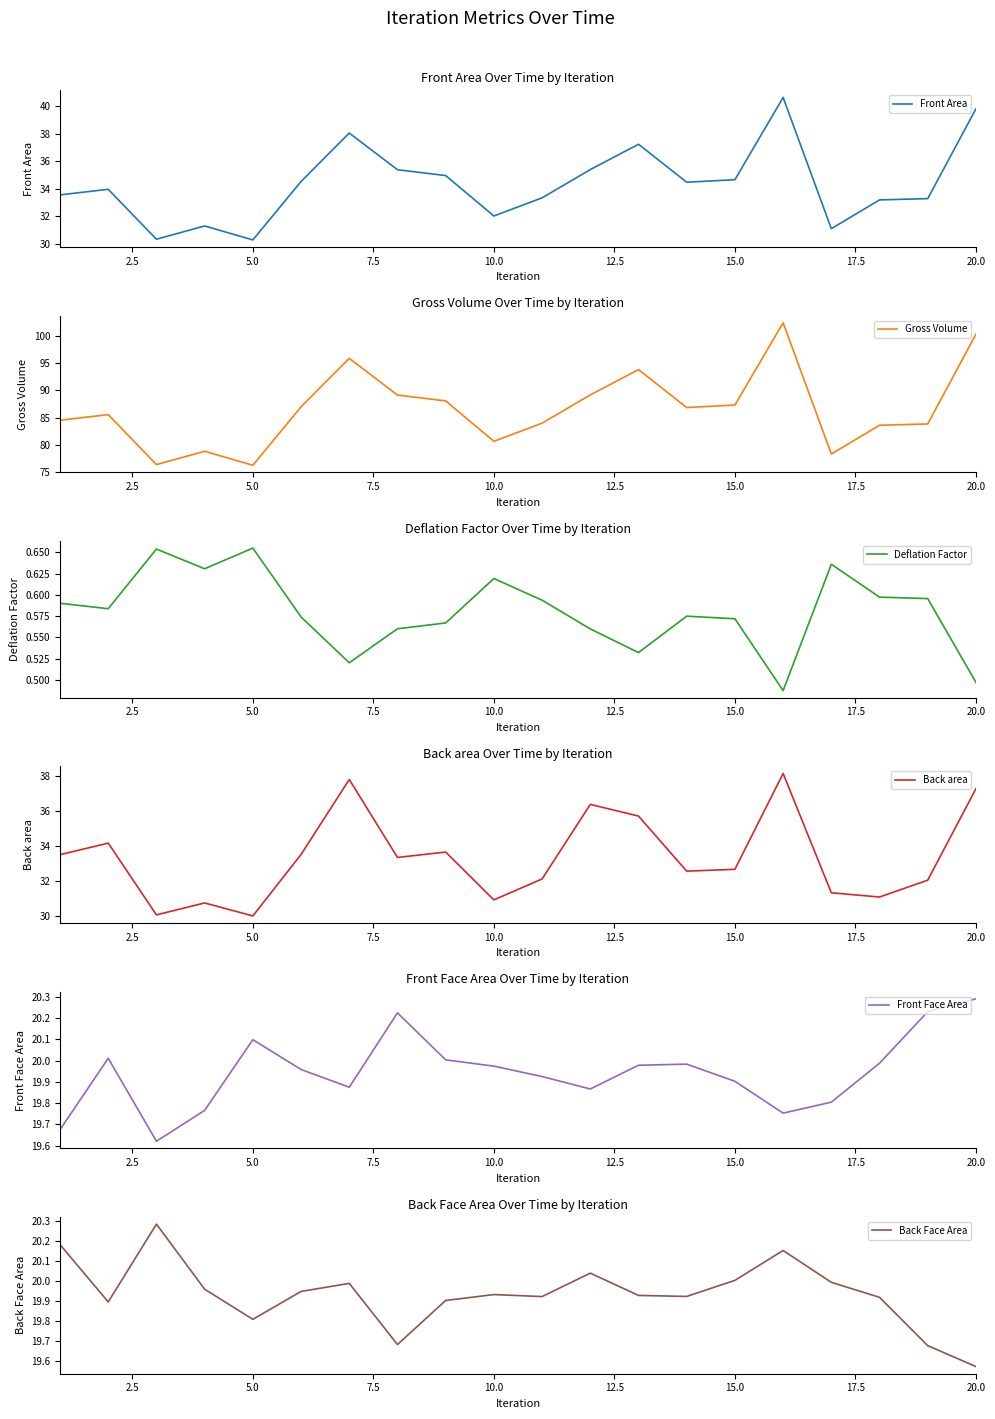

Reading left to right, what are all the values shown in this chart?

Front Area: 33.6	34.0	30.3	31.3	30.3	34.5	38.1	35.4	35.0	32.0	33.3	35.4	37.2	34.5	34.7	40.6	31.1	33.2	33.3	39.8
Gross Volume: 84.5	85.6	76.4	78.8	76.3	87.0	95.9	89.2	88.1	80.7	84.0	89.2	93.8	86.9	87.3	102.4	78.3	83.6	83.9	100.3
Deflation Factor: 0.6	0.6	0.7	0.6	0.7	0.6	0.5	0.6	0.6	0.6	0.6	0.6	0.5	0.6	0.6	0.5	0.6	0.6	0.6	0.5
Back area: 33.5	34.2	30.0	30.7	30.0	33.5	37.8	33.3	33.6	30.9	32.1	36.4	35.7	32.5	32.7	38.2	31.3	31.1	32.0	37.3
Front Face Area: 19.7	20.0	19.6	19.8	20.1	20.0	19.9	20.2	20.0	20.0	19.9	19.9	20.0	20.0	19.9	19.8	19.8	20.0	20.2	20.3
Back Face Area: 20.2	19.9	20.3	20.0	19.8	19.9	20.0	19.7	19.9	19.9	19.9	20.0	19.9	19.9	20.0	20.2	20.0	19.9	19.7	19.6